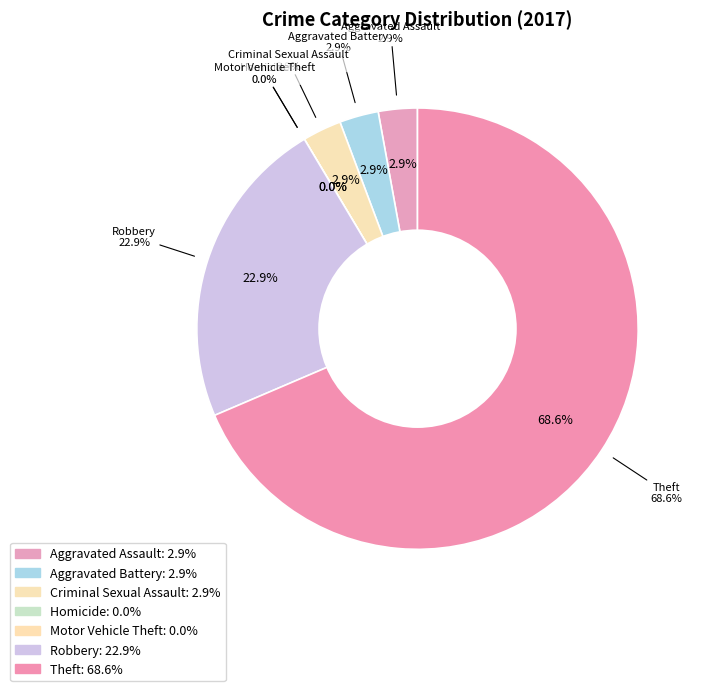

Between Motor Vehicle Theft and Homicide, which is larger?

Motor Vehicle Theft